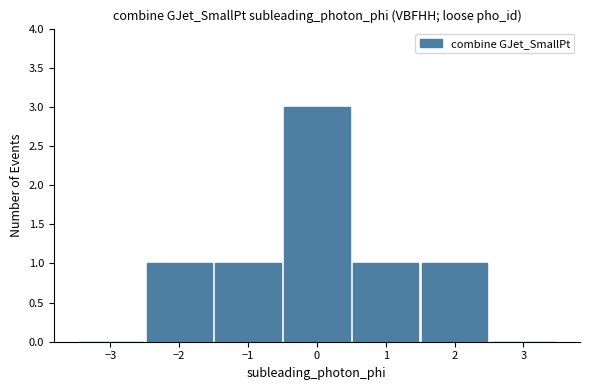

Reading left to right, extract all data points from this chart.

−3=0	−2=1	−1=1	0=3	1=1	2=1	3=0